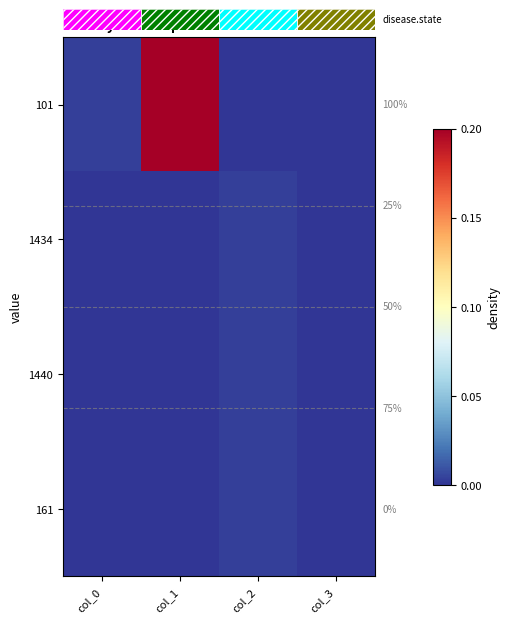

At which category is the sum across all series the highest?

col_1